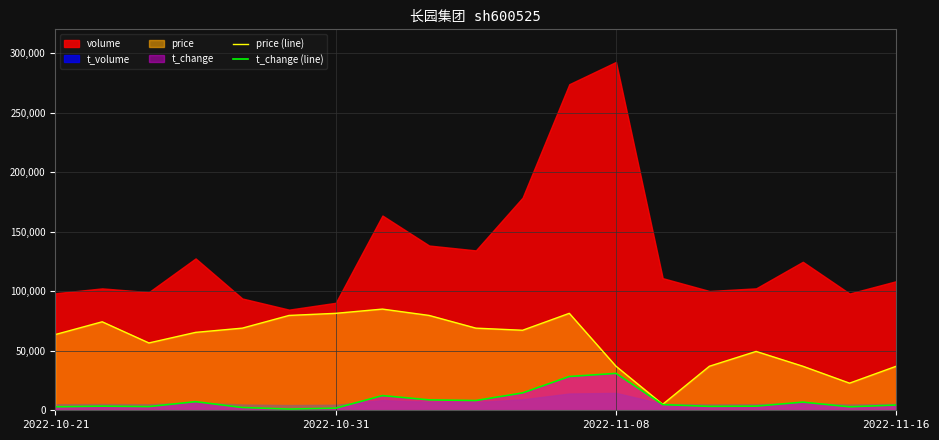

True or false: price (line) and t_change (line) intersect in this chart.

False